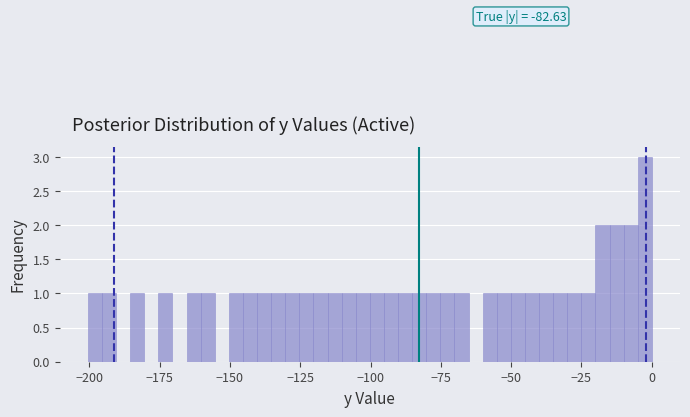

Read against the x-axis, roughly where is the centre of the tallest bar?

-5